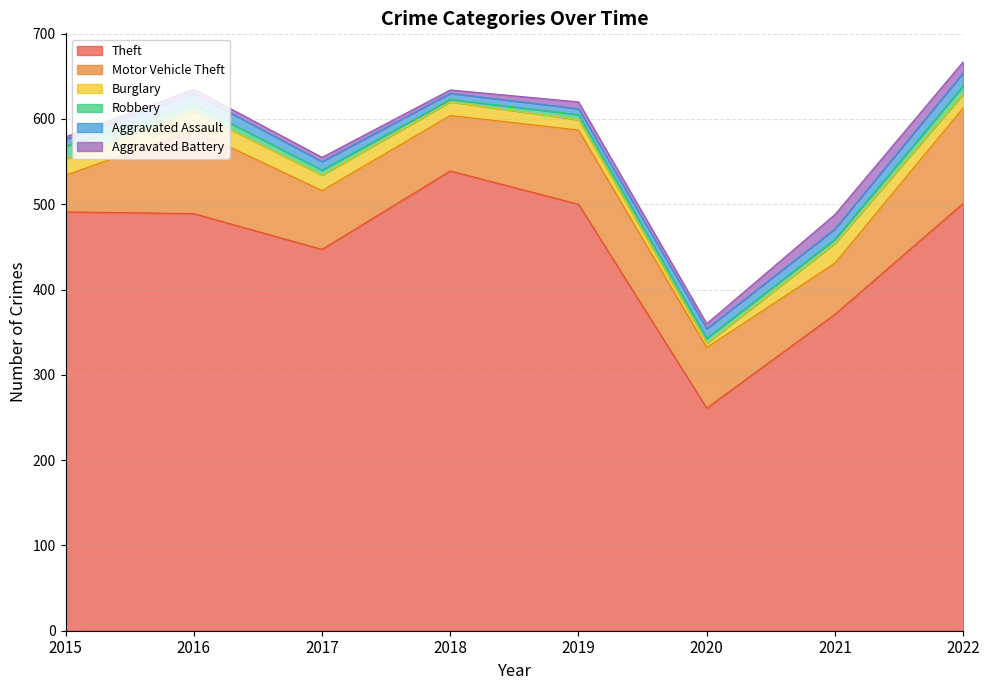

Read the Theft value at 2020, to the nearest 50.

250